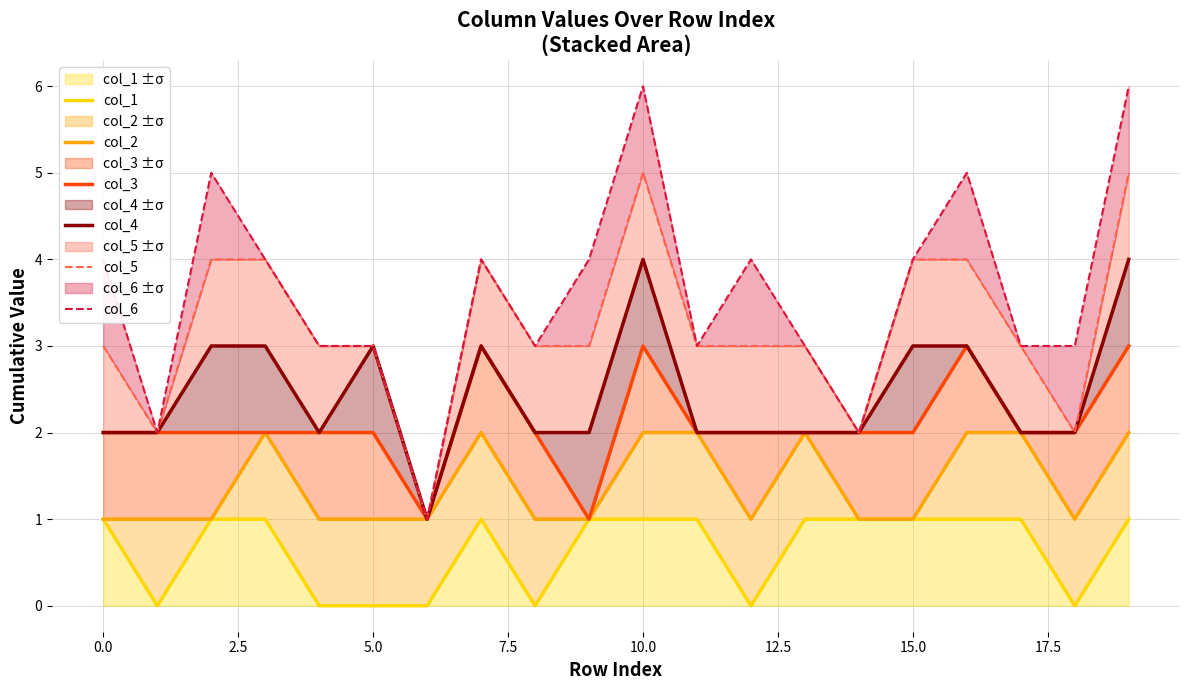

The col_1 ±σ series shows 1 at 15.0. True or false?

True